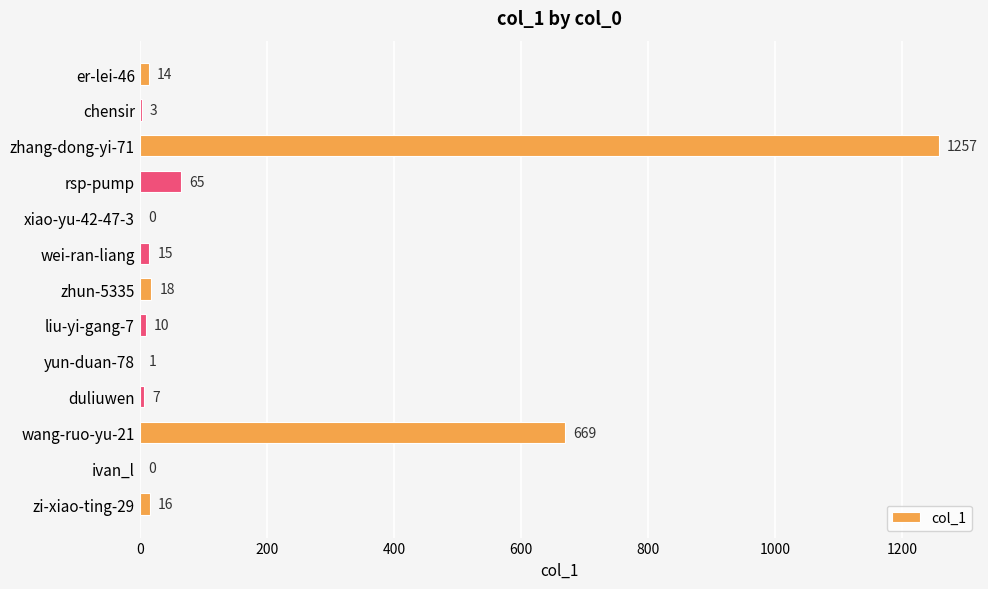

True or false: the data shows 65 at rsp-pump.

True